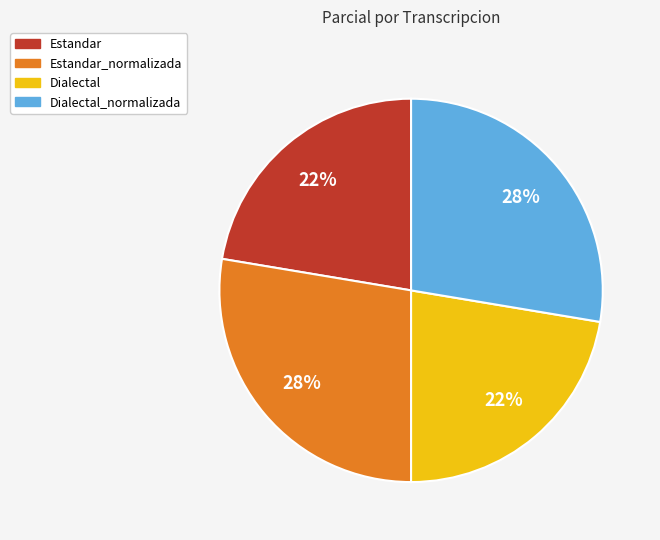

Is there a majority slice in this chart?

No